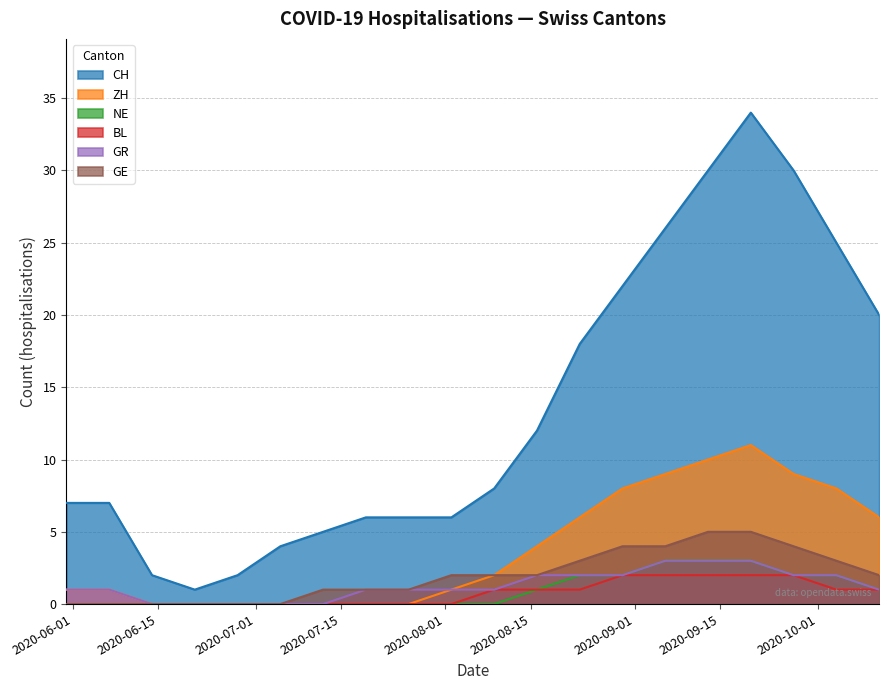

The value of GE at 2020-09-13 is 8. True or false?

False